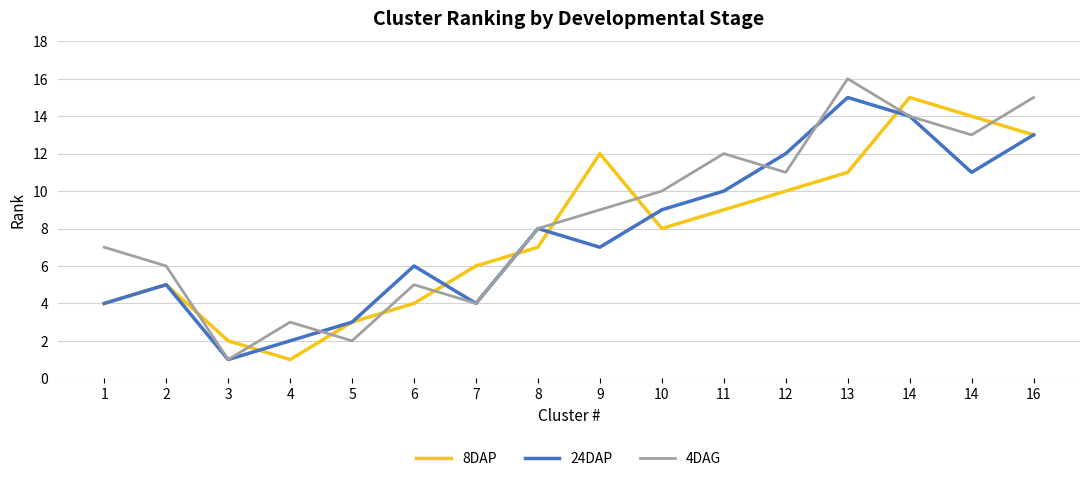

Between which two adjacent categories do 24DAP and 8DAP first intersect?

3 and 4